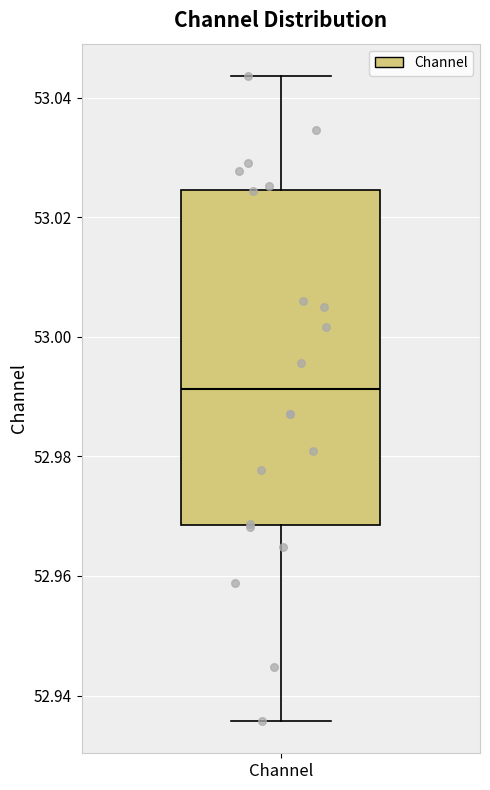

Where is the upper edge of the box for Channel on the y-axis? The values are not printed on the chart, so give them approximately, as read against the axis.

53.024